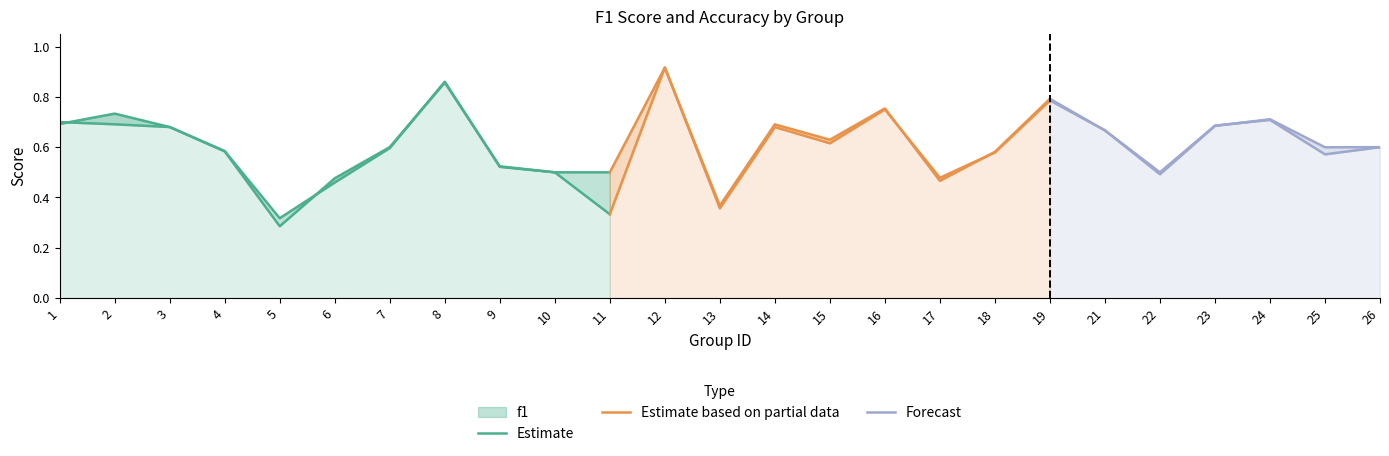

Which series ends up on top after the final intersection of accuracy and f1?

f1